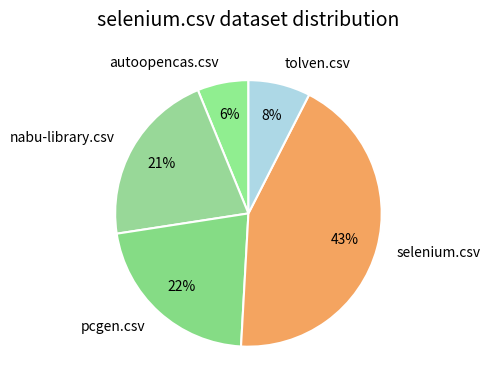

Does any single category account for the majority?

No